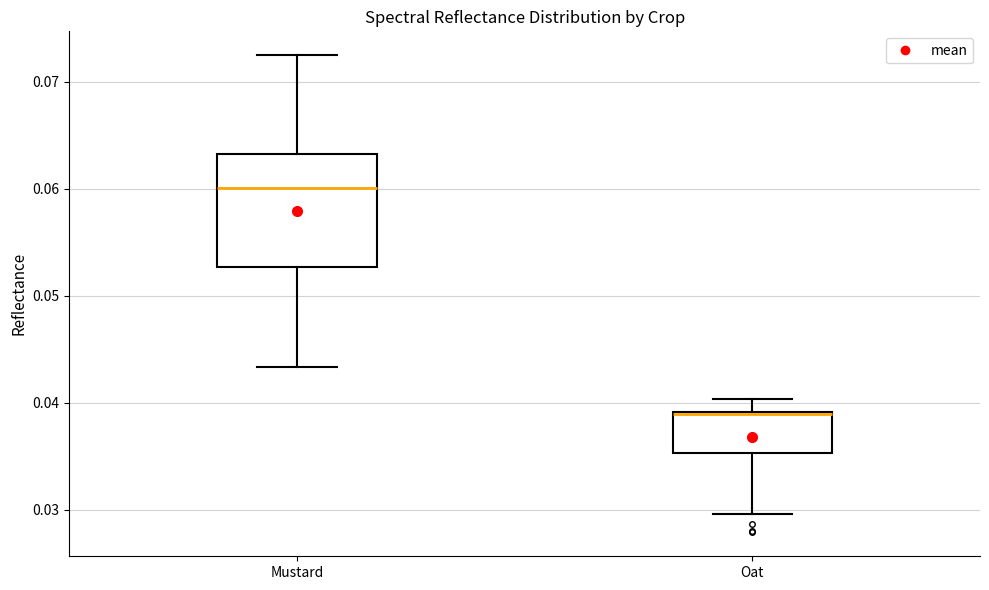

Comparing the boxes themselves (not the whiskers), which one is the tallest?

Mustard